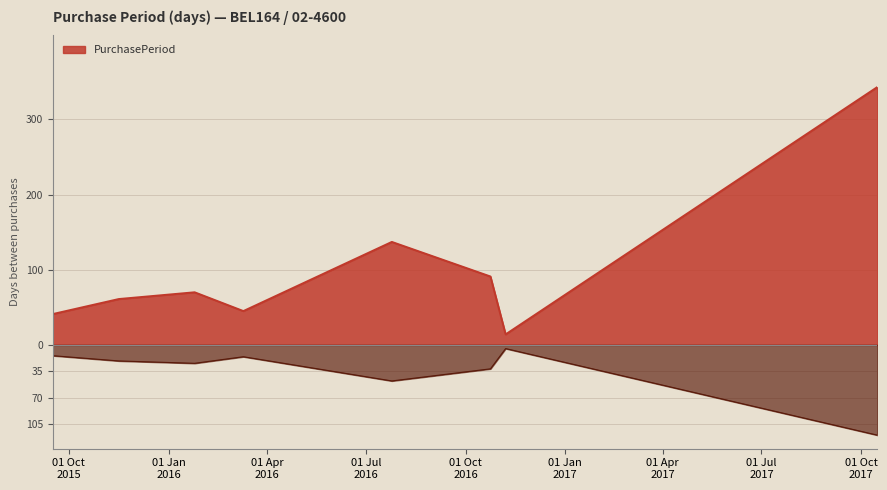

Reading left to right, transcribe all the data shown in this chart.

2015-09-16=41	2015-11-16=61	2016-01-25=70	2016-03-10=45	2016-07-25=137	2016-10-24=91	2016-11-07=14	2017-10-16=343